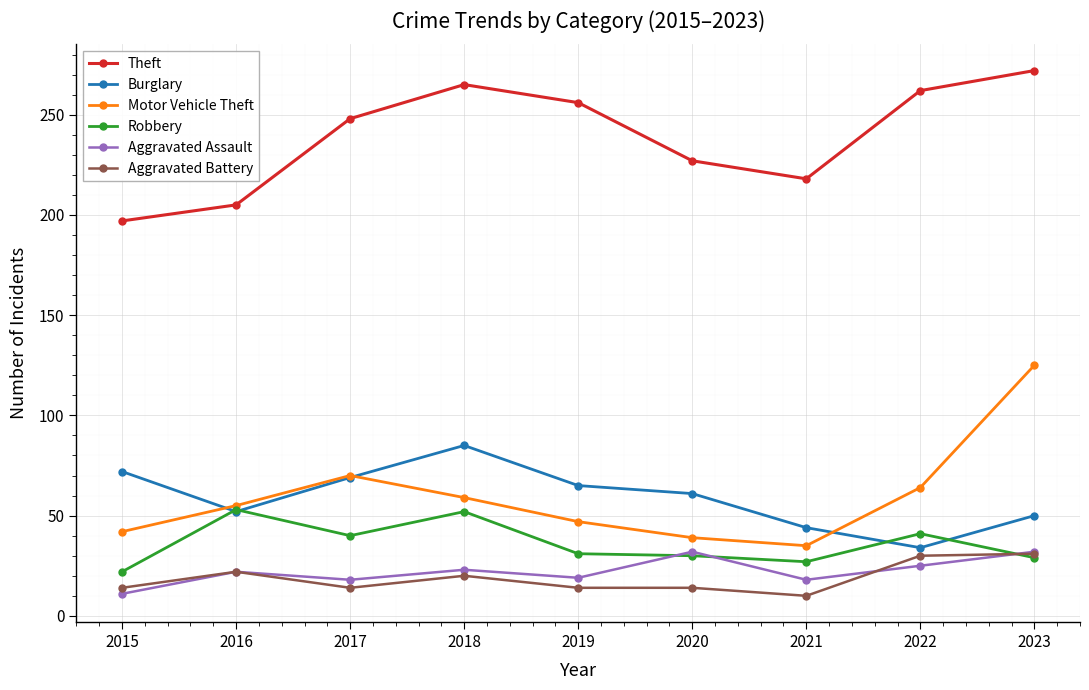

At which category is the sum across all series the highest?

2023